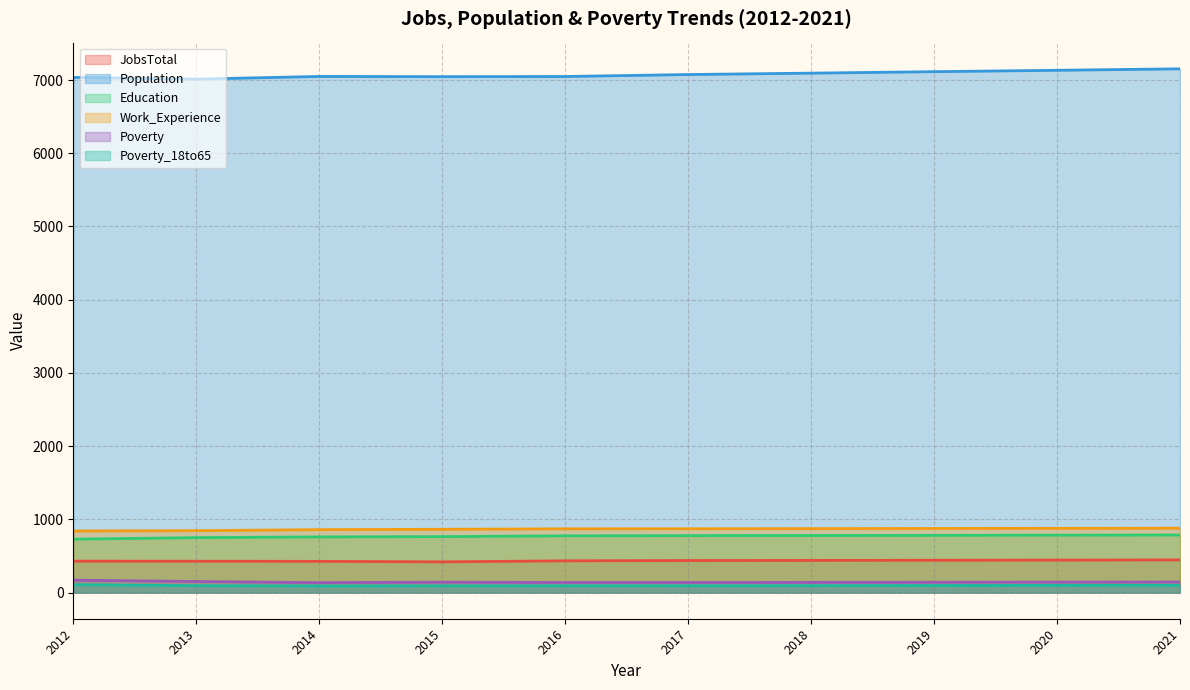

Which series has the widest spread of values?

Population